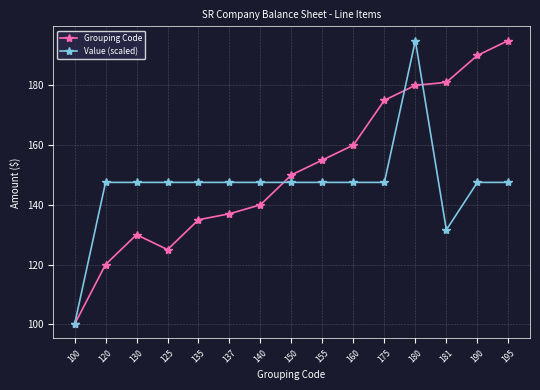

True or false: Grouping Code has a value of 122.8 at 181.

False